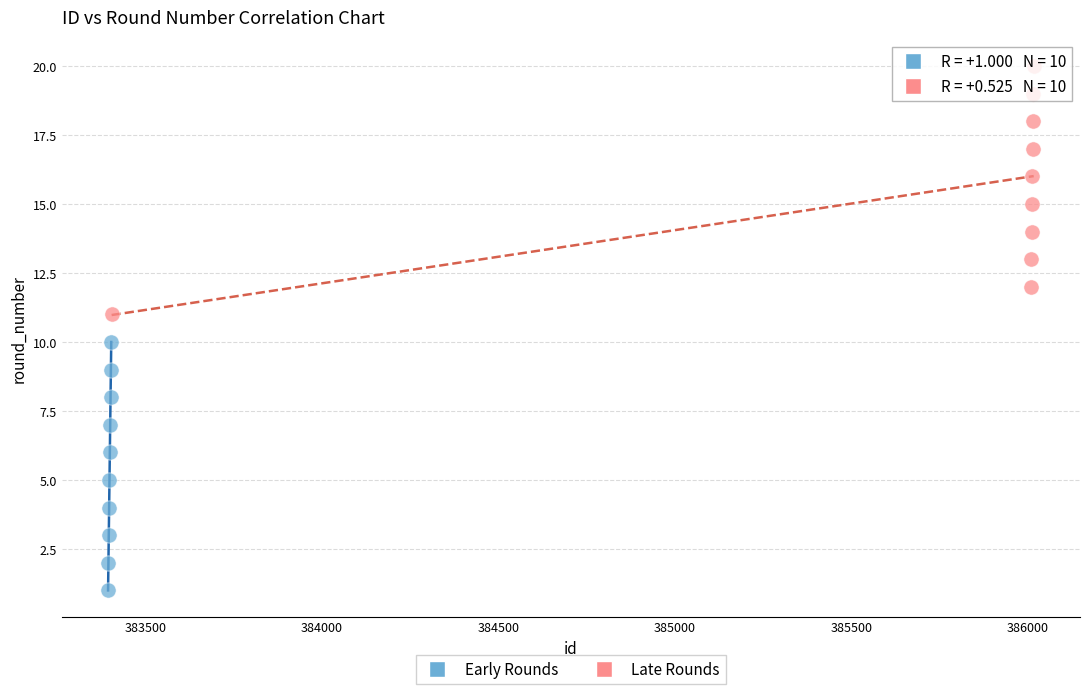

Which series contains the highest Y value?

Late Rounds